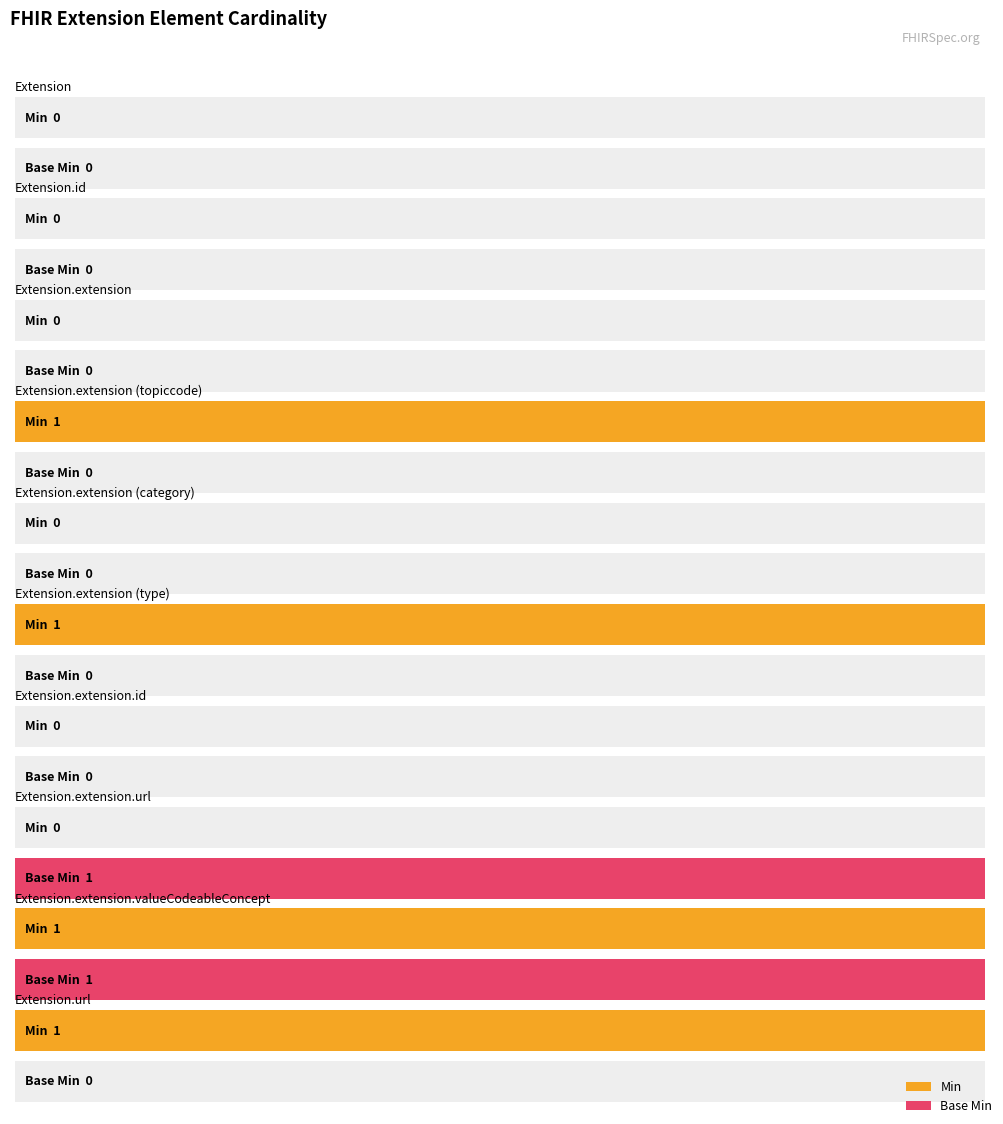

Which series has the largest range (max minus min)?

Min